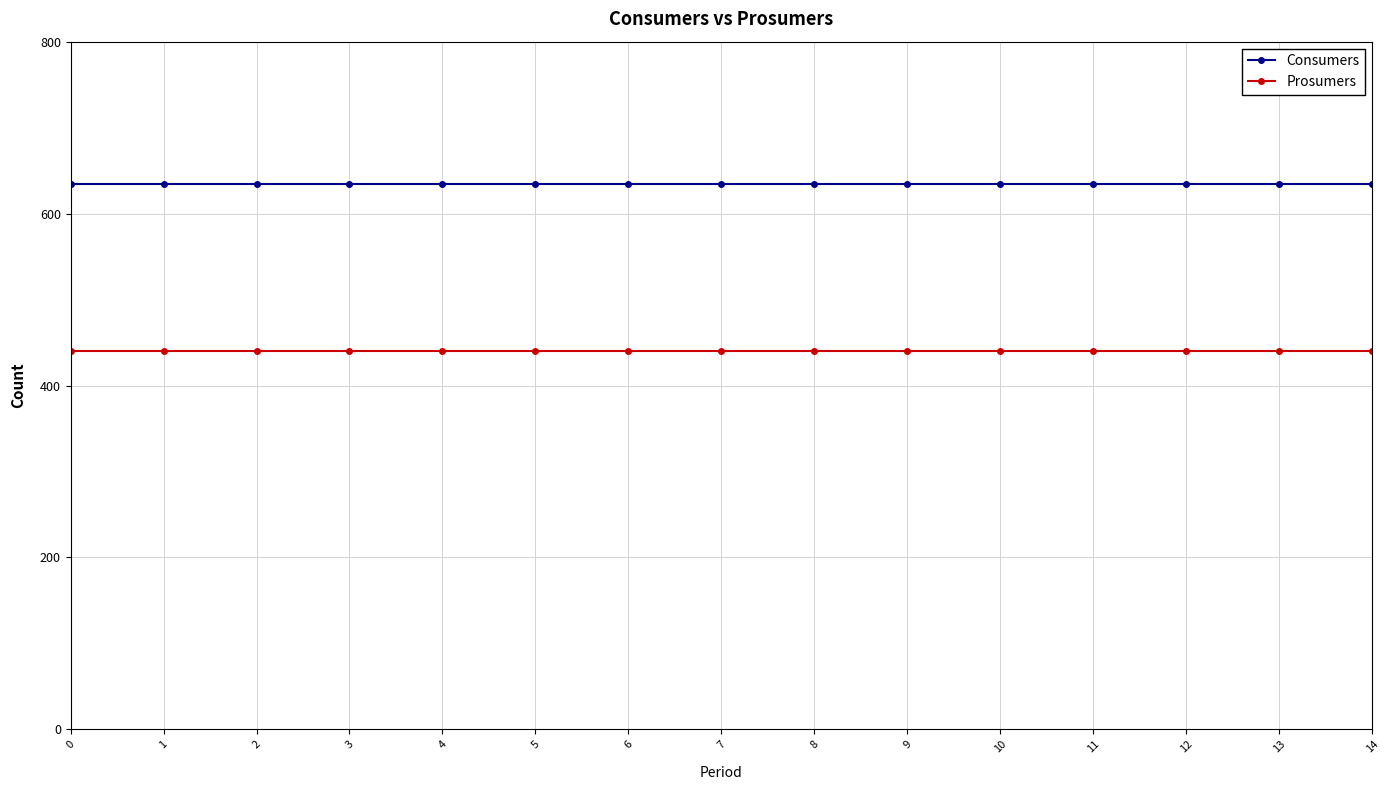

What is the value of the Prosumers point at the 1st from the left?

440